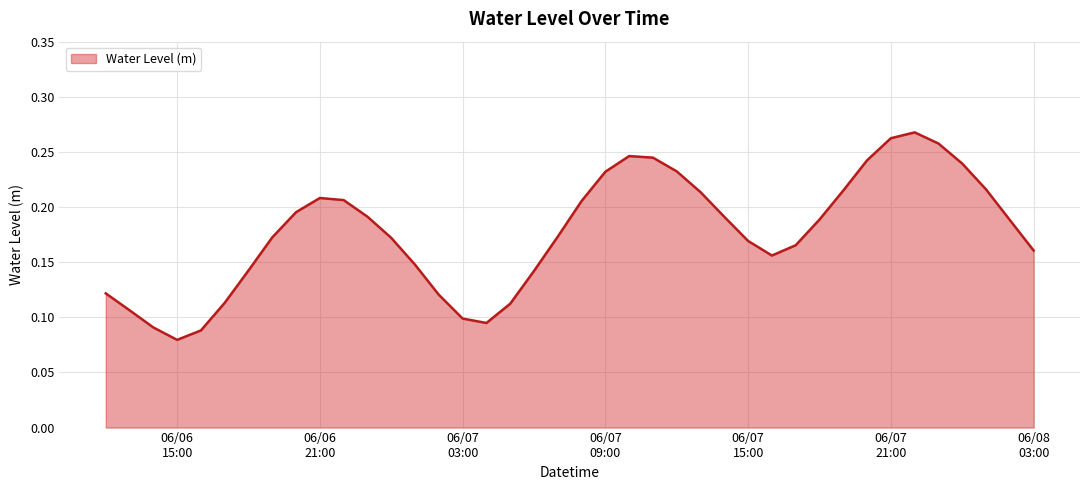

Rank the categories by value from highest to lowest.

2025-06-07 22:00:00, 2025-06-07 21:00:00, 2025-06-07 23:00:00, 2025-06-07 10:00:00, 2025-06-07 11:00:00, 2025-06-07 20:00:00, 2025-06-08 00:00:00, 2025-06-07 12:00:00, 2025-06-07 09:00:00, 2025-06-08 01:00:00, 2025-06-07 19:00:00, 2025-06-07 13:00:00, 2025-06-06 21:00:00, 2025-06-06 22:00:00, 2025-06-07 08:00:00, 2025-06-06 20:00:00, 2025-06-06 23:00:00, 2025-06-07 14:00:00, 2025-06-07 18:00:00, 2025-06-08 02:00:00, 2025-06-07 07:00:00, 2025-06-06 19:00:00, 2025-06-07 00:00:00, 2025-06-07 15:00:00, 2025-06-07 17:00:00, 2025-06-08 03:00:00, 2025-06-07 16:00:00, 2025-06-07 01:00:00, 2025-06-06 18:00:00, 2025-06-07 06:00:00, 2025-06-06 12:00:00, 2025-06-07 02:00:00, 2025-06-06 17:00:00, 2025-06-07 05:00:00, 2025-06-06 13:00:00, 2025-06-07 03:00:00, 2025-06-07 04:00:00, 2025-06-06 14:00:00, 2025-06-06 16:00:00, 2025-06-06 15:00:00